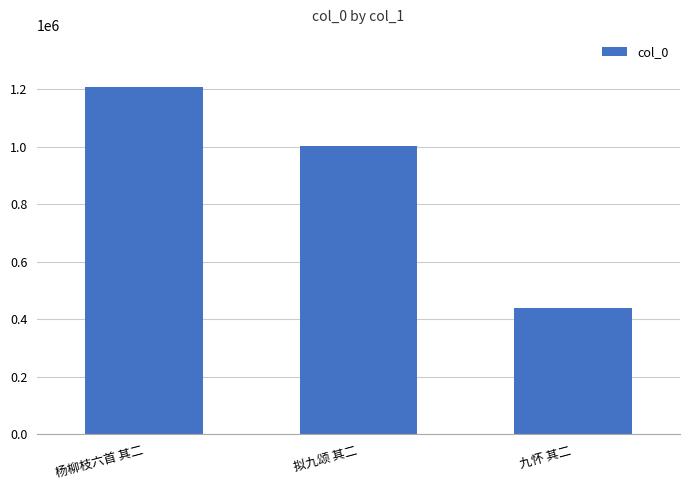

What is the sum of all values?

2652211